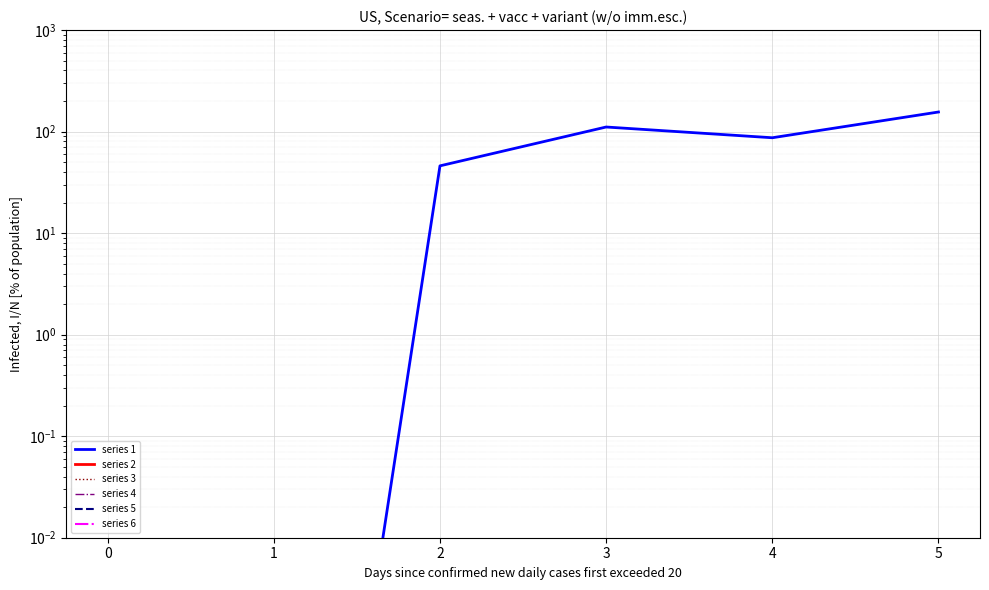

Does the chart display data point markers on the line(s)?

No